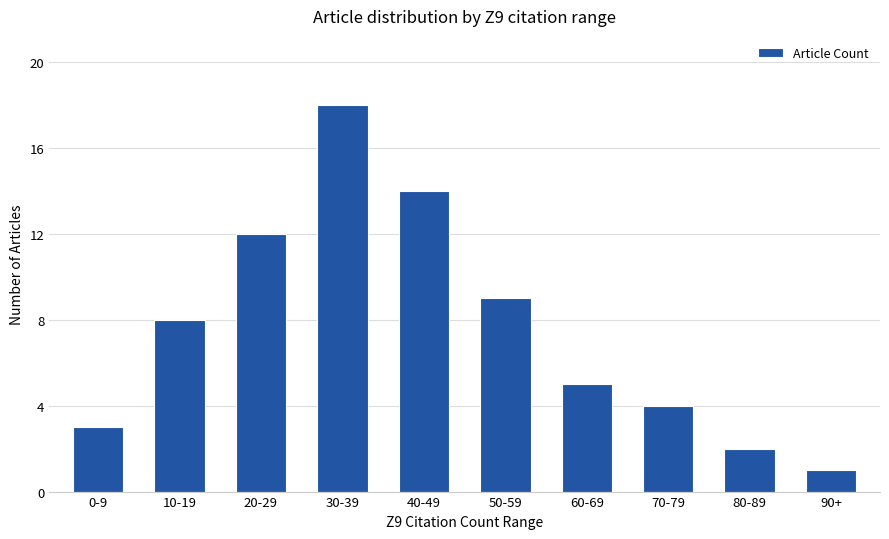

True or false: the data shows 3 at 20-29.

False